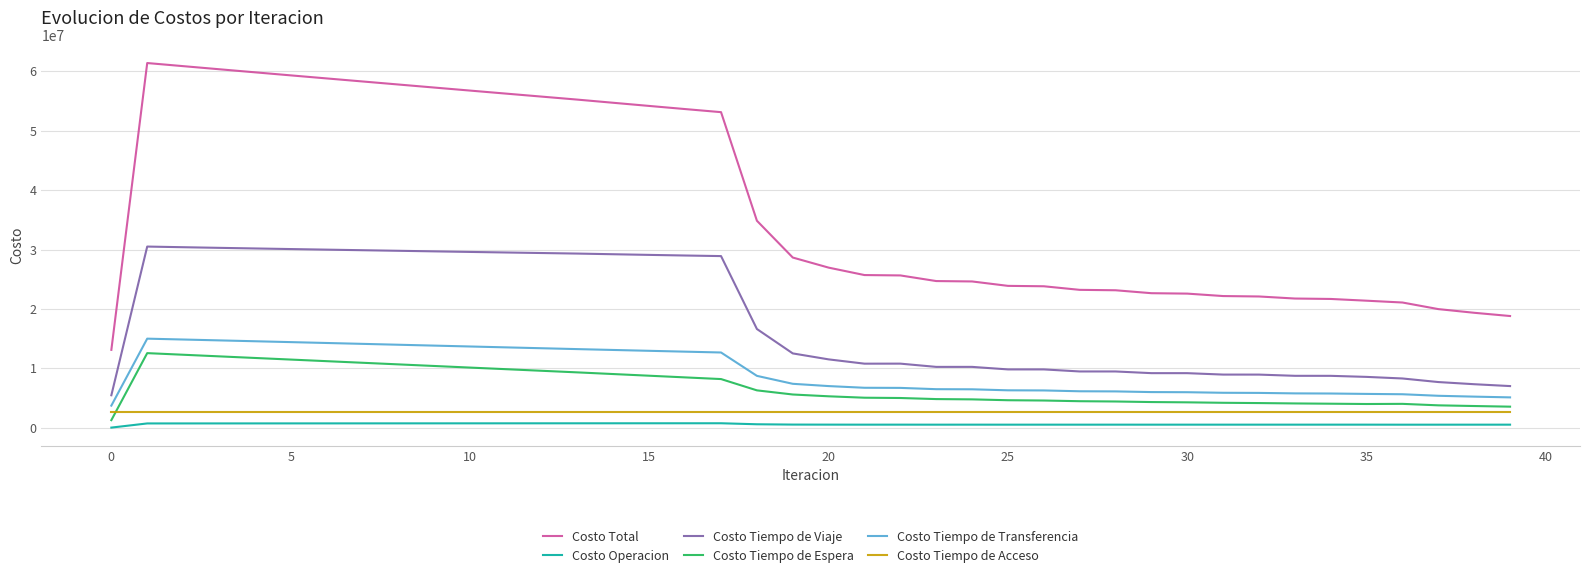

What is the difference between the second highest and second lowest values in the Costo Tiempo de Espera series?

8748371.9